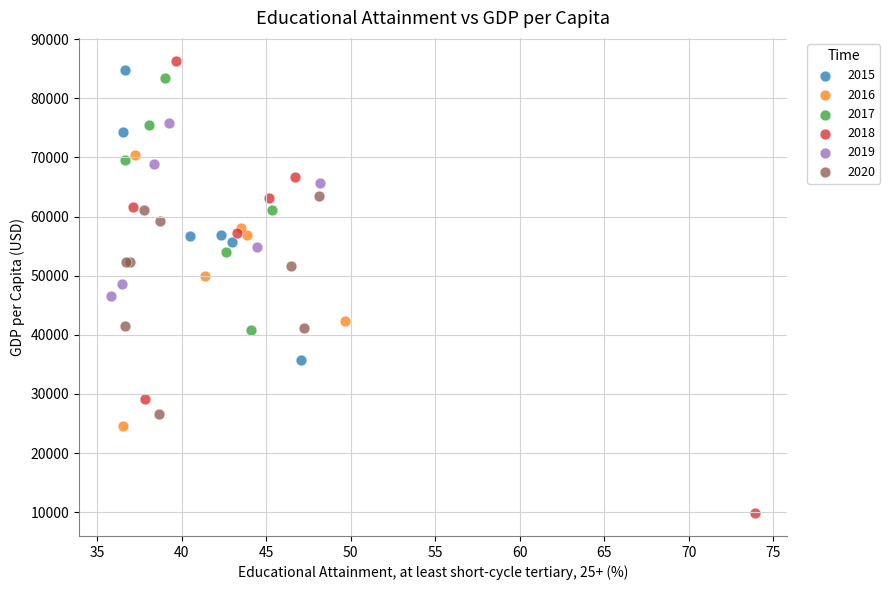

Which series contains the lowest Y value?

2018